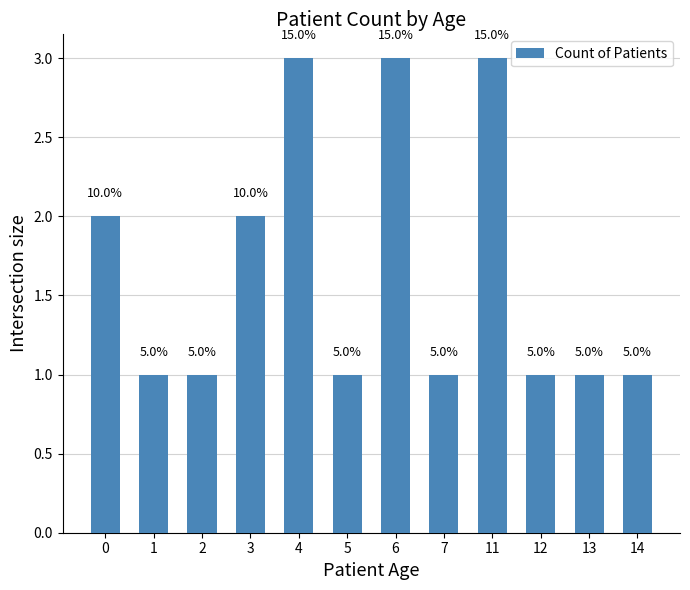

List the labels in order of value, smallest first.

1, 2, 5, 7, 12, 13, 14, 0, 3, 4, 6, 11